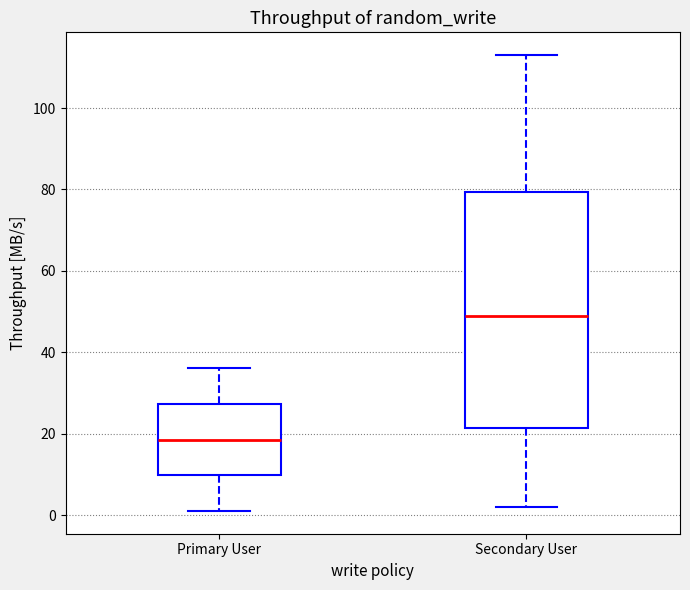

Reading left to right, transcribe this box plot: for each box, give where its median line is, the range the box spans, and where its two whiskers end, as read against the y-axis. The values are not printed on the chart, so give them approximately, as read against the axis.

Primary User: median 18, box 10 to 28, whiskers 2 to 36
Secondary User: median 50, box 22 to 80, whiskers 2 to 114